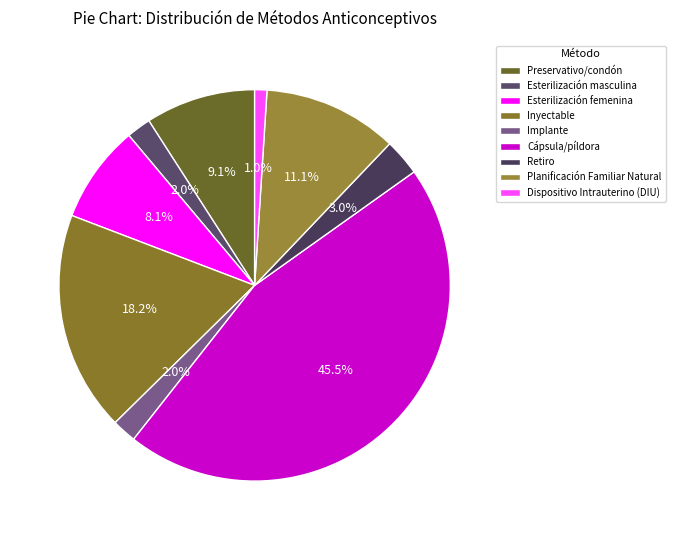

The Planificación Familiar Natural slice represents 24% of the pie. True or false?

False